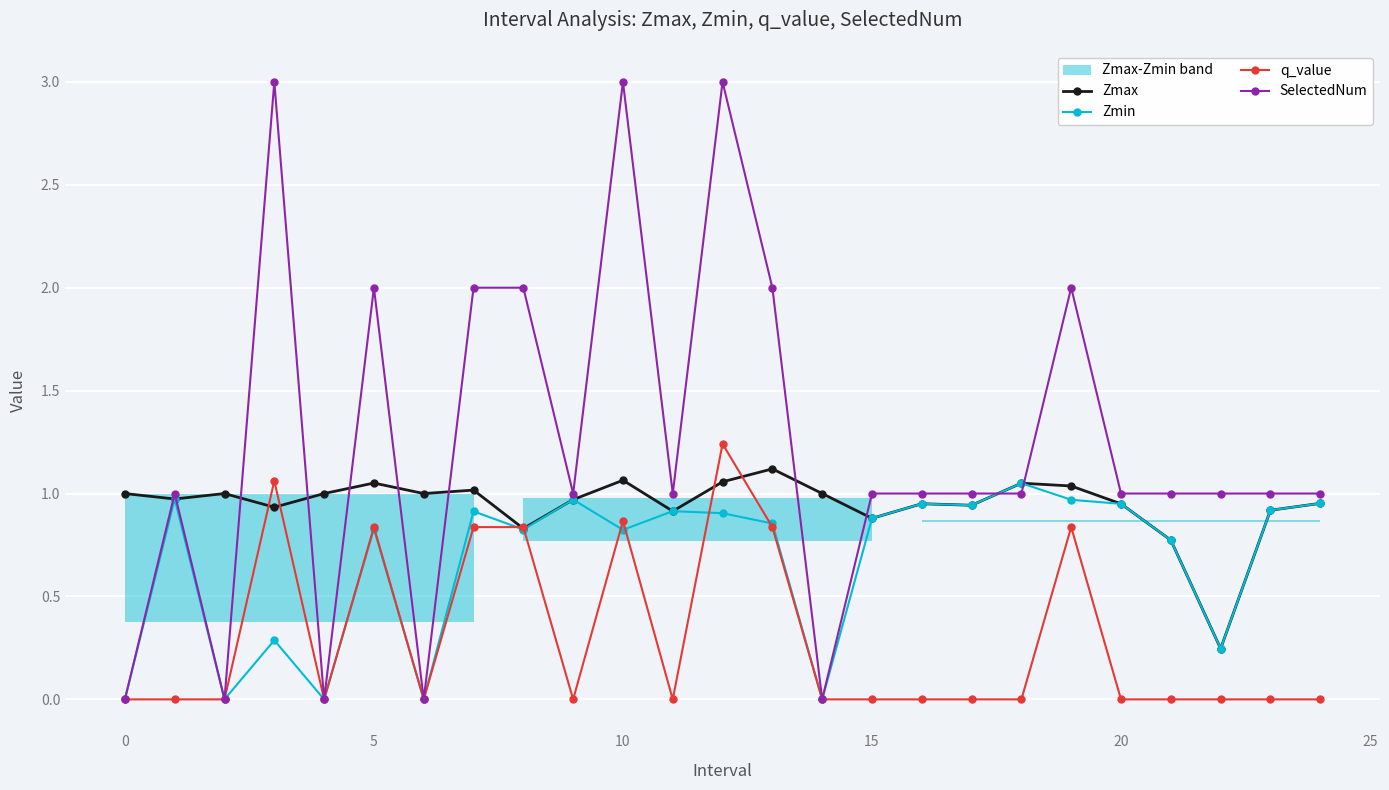

Is this an area chart (filled region under the line)?

No